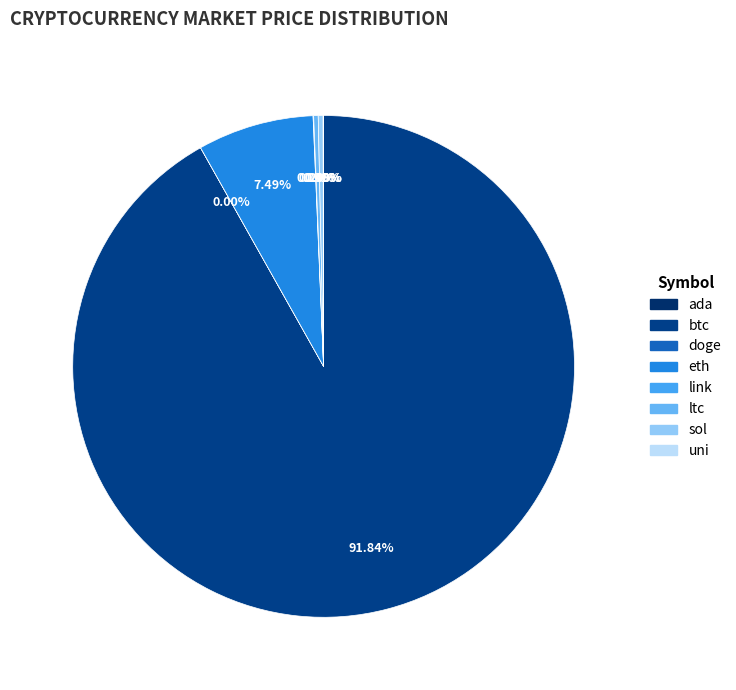

Which category has the smallest portion of the pie?

doge